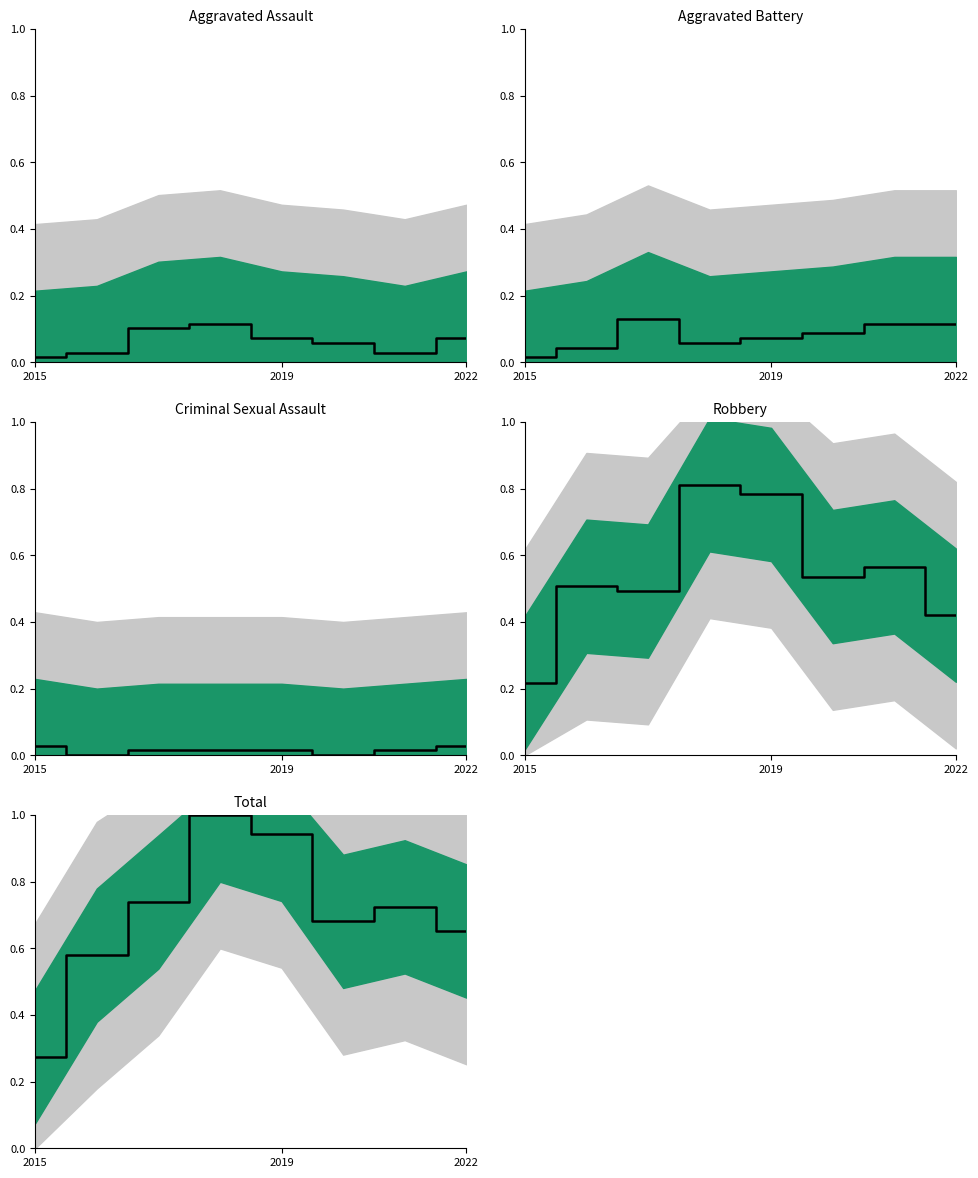

Which series has the largest range (max minus min)?

Total